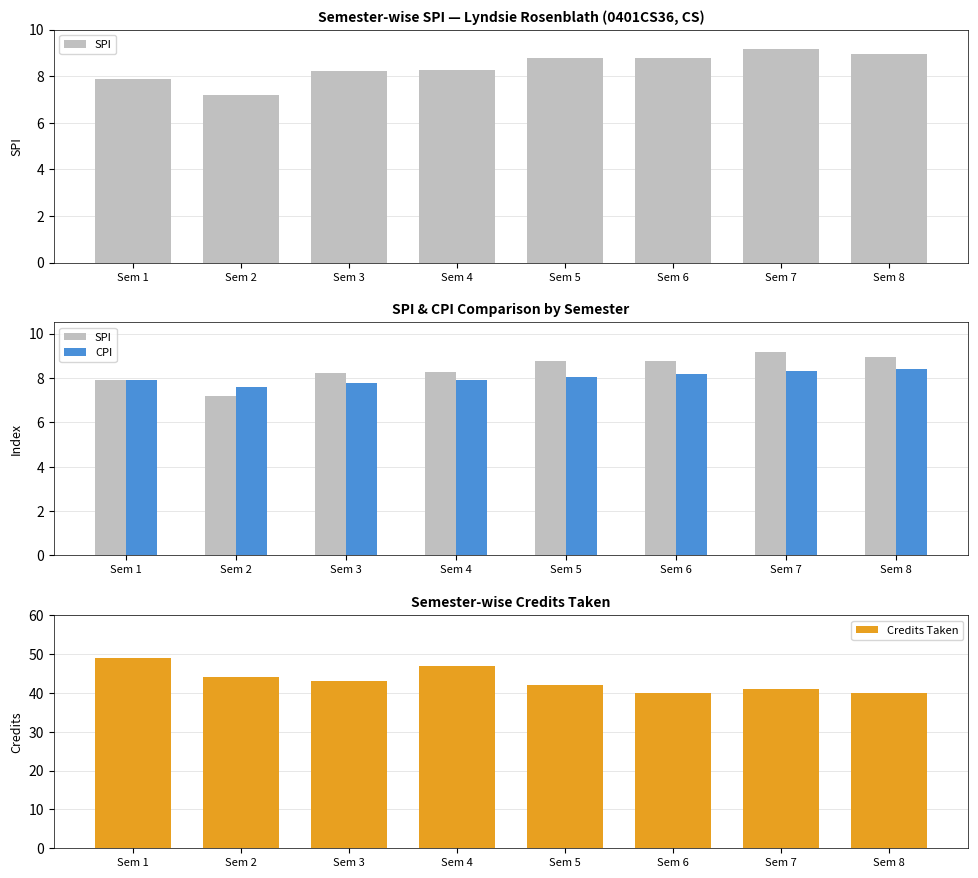

What is the sum of all Credits Taken values?

346